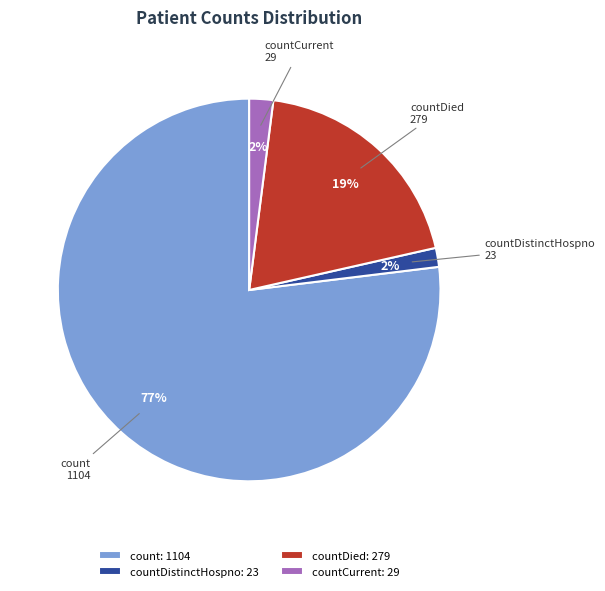

Is it true that countDied is 19% of the pie?

True